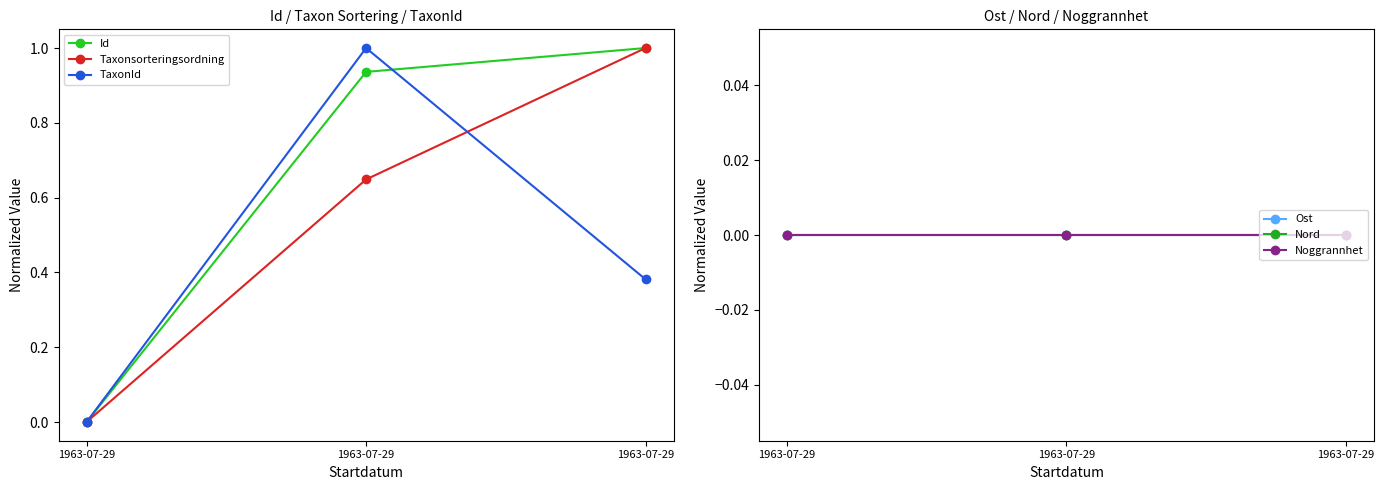

True or false: TaxonId has a value of 1.0 at 1963-07-29.

True